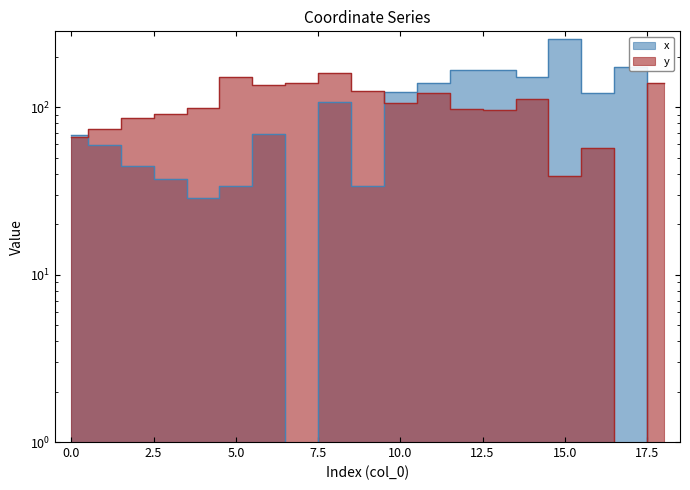

What are all the series names shown in the legend?

x, y